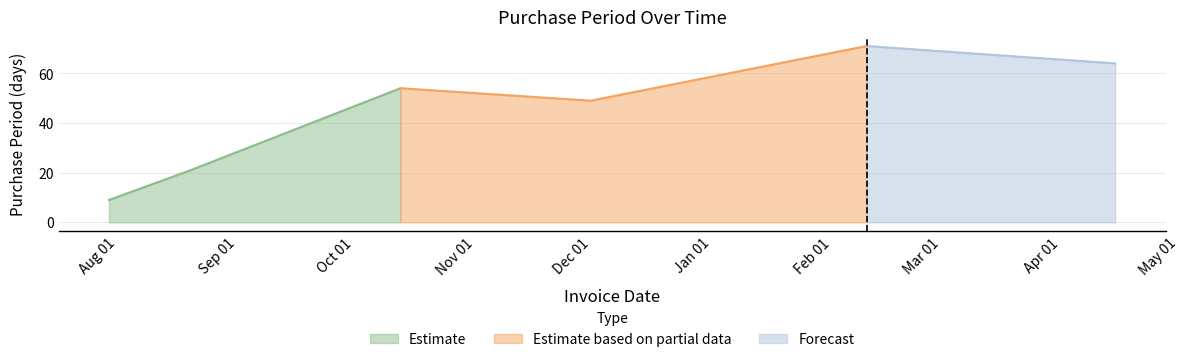

What is the lowest value of the Estimate series?

9